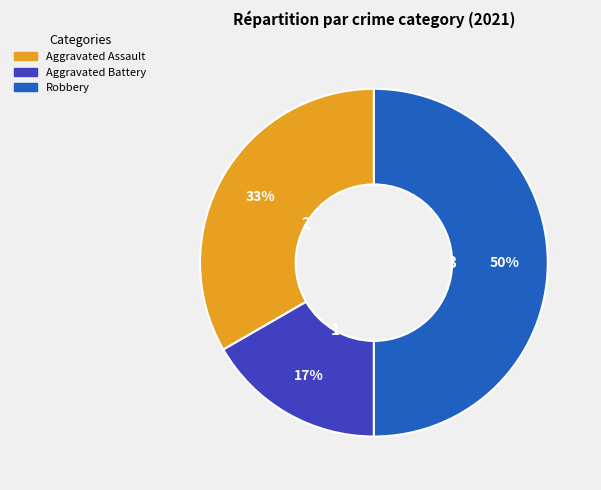

To the nearest percent, what is the difference between the largest and smallest slice percentages?

33%